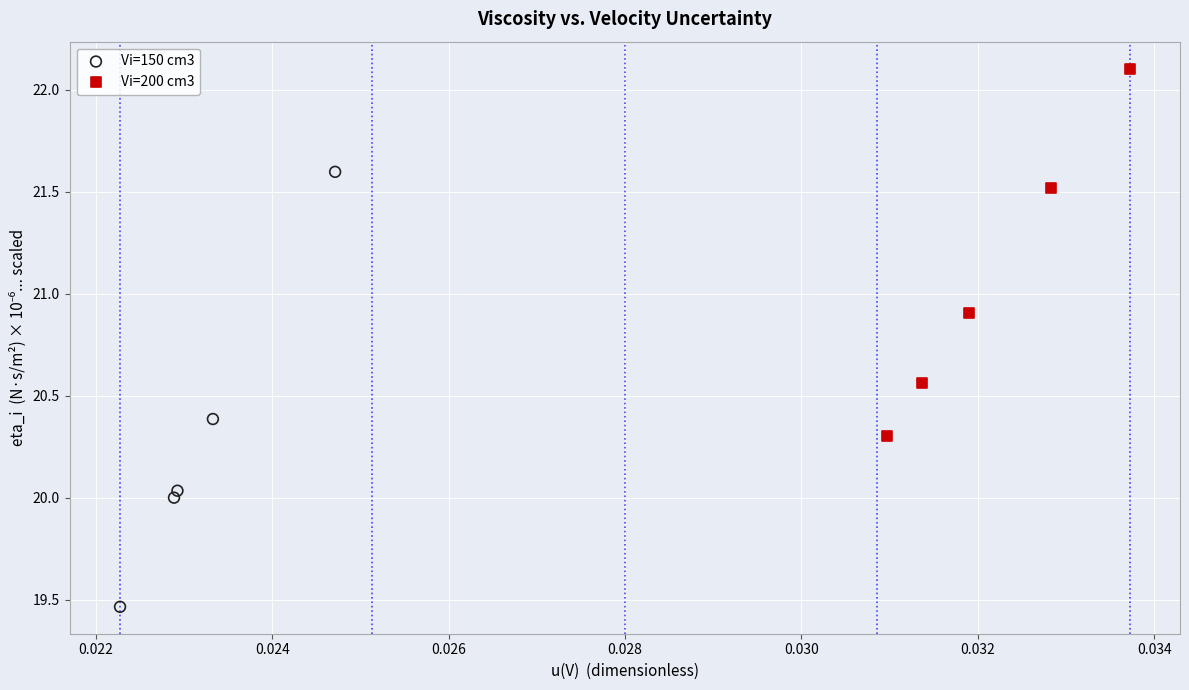

Which series reaches the minimum Y coordinate?

Vi=150 cm3